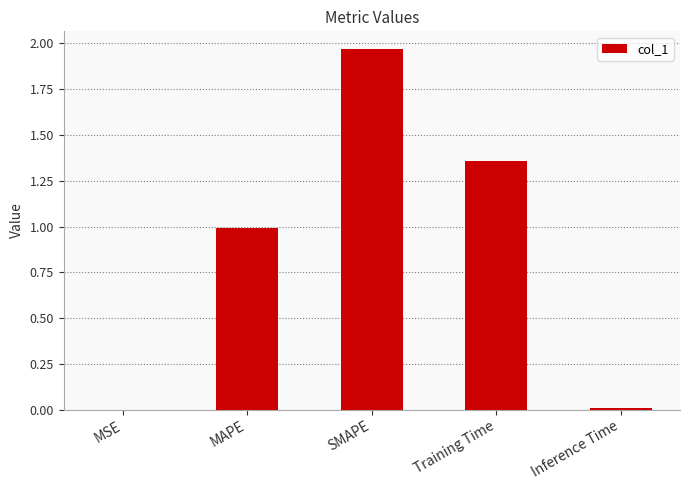

At which category does the chart reach its peak across all series?

SMAPE